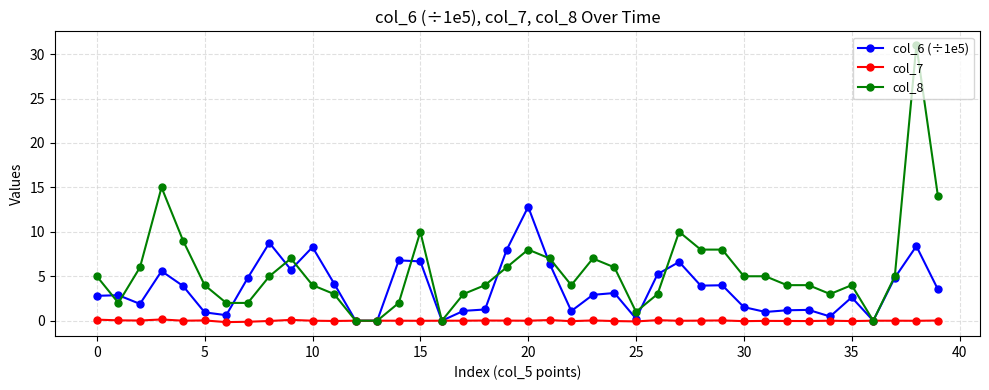

Which series has the widest spread of values?

col_8